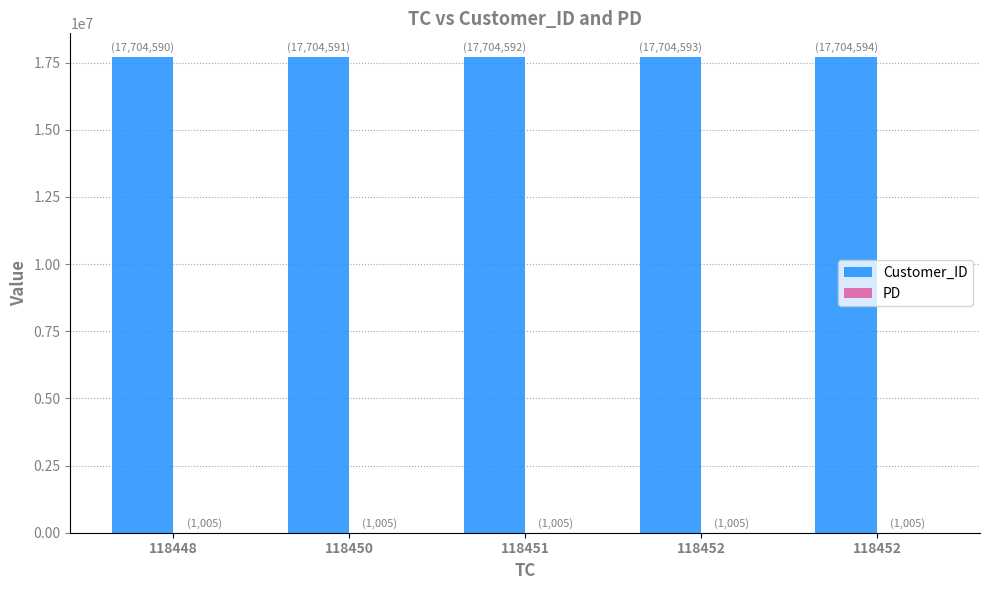

How many series are shown in this chart?

2